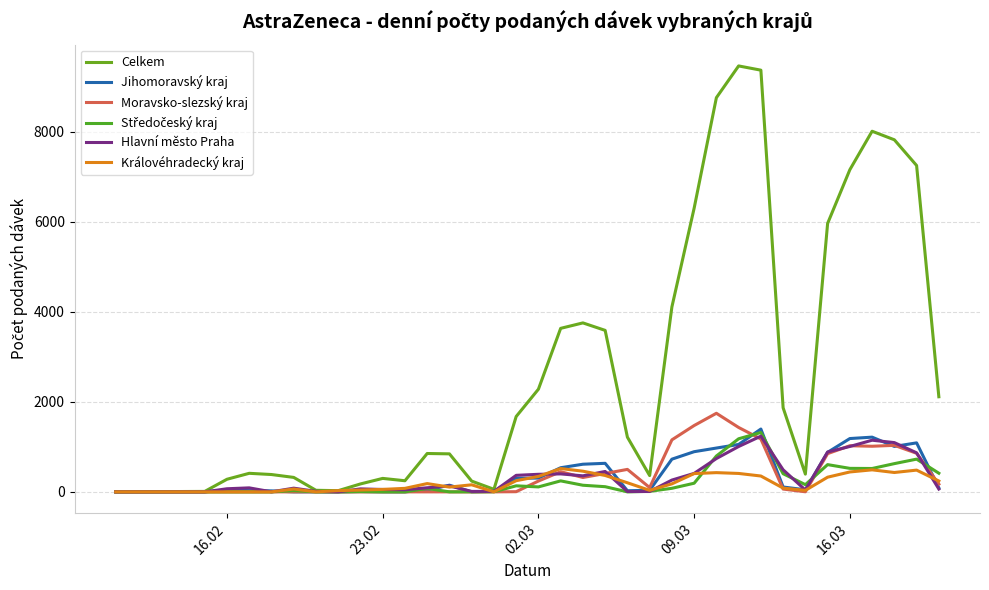

How many lines are shown in the chart?

6